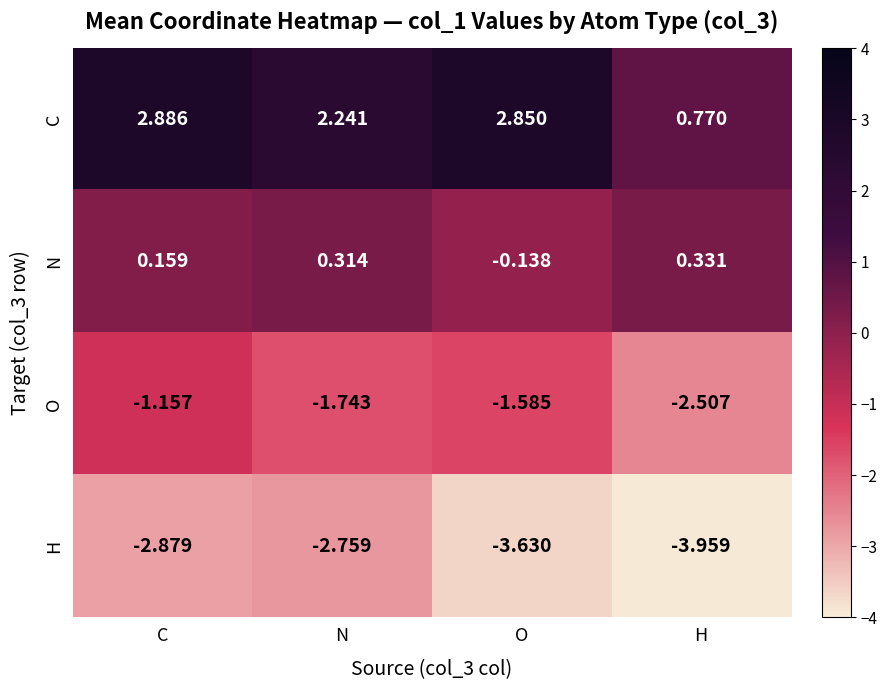

At which label is C closest to 1?

H